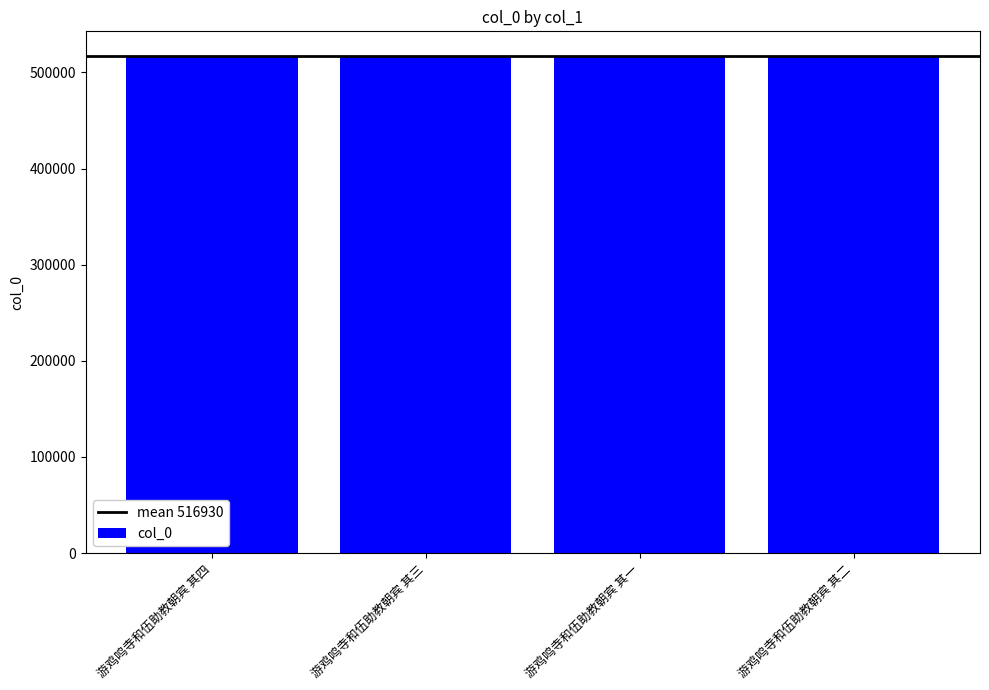

What position from the right is 游鸡鸣寺和伍助教朝宾 其二?

1